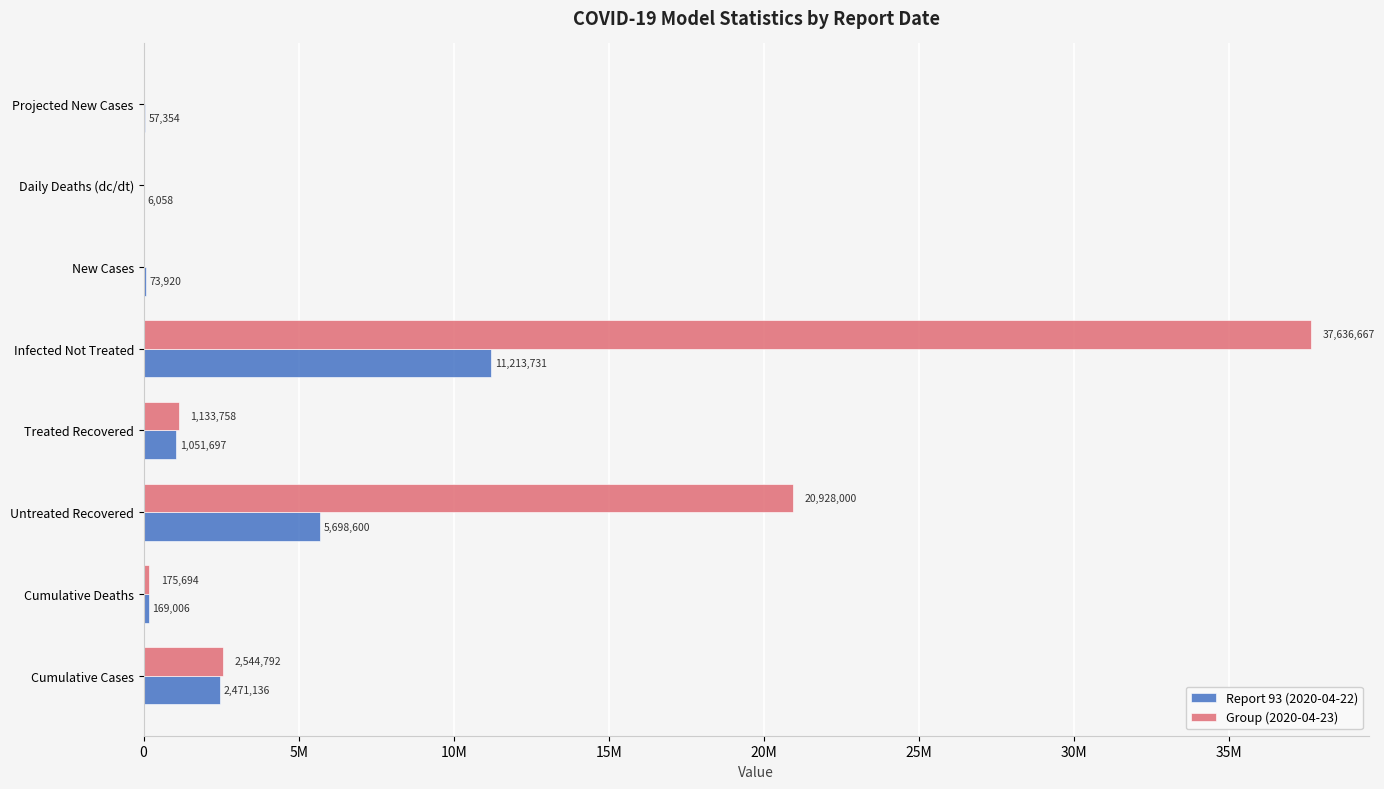

What are all the series names shown in the legend?

Report 93 (2020-04-22), Group (2020-04-23)